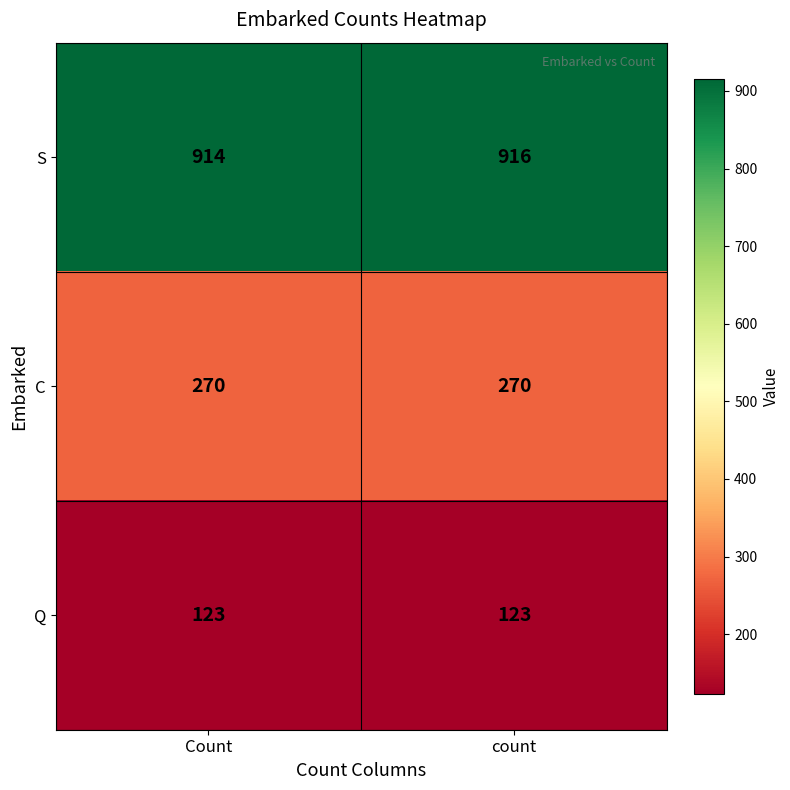

Which series has the largest total across all categories?

S